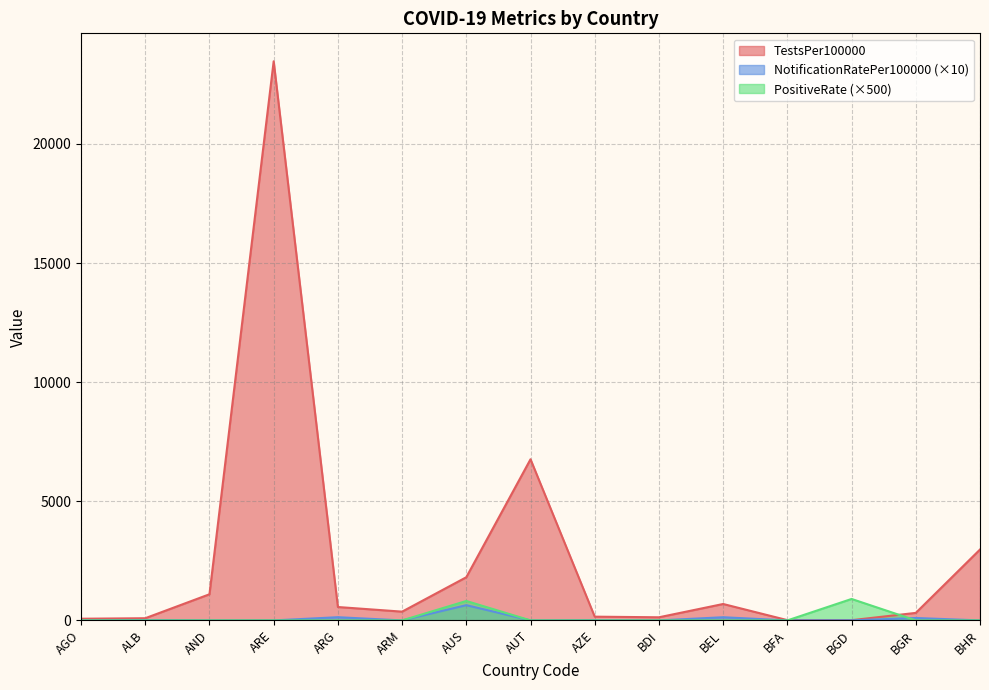

How many data points in NotificationRatePer100000 are above 0?

8